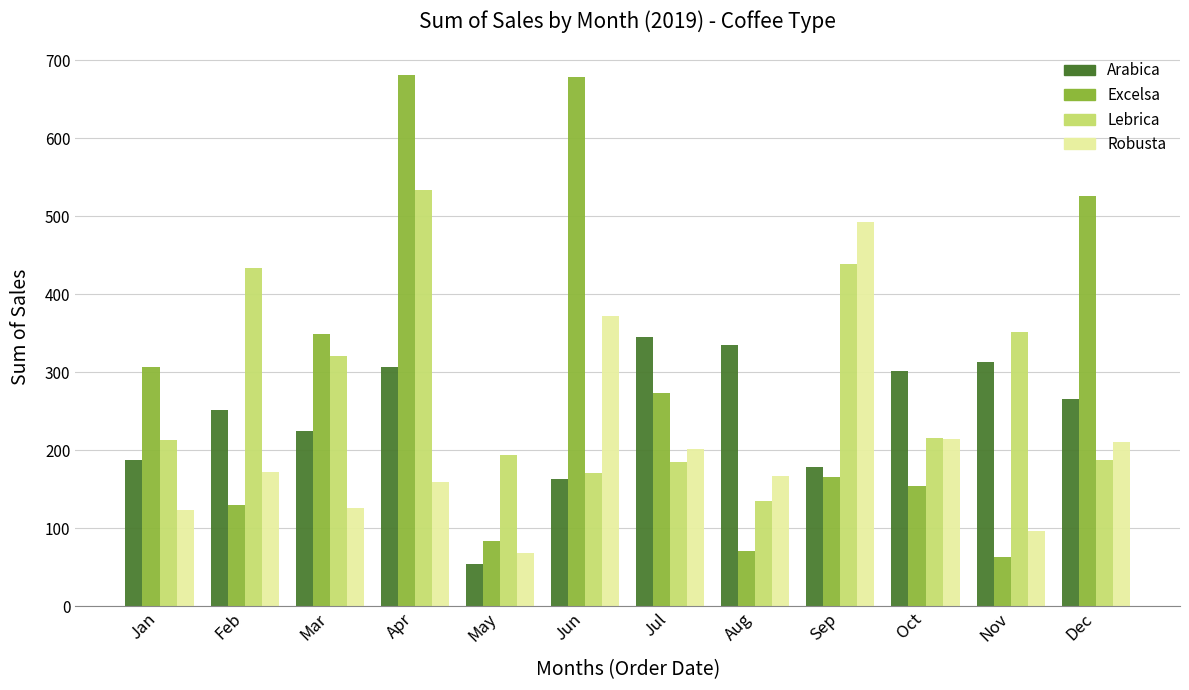

Is the value of Robusta at Jan greater than the value of Lebrica at Jan?

No